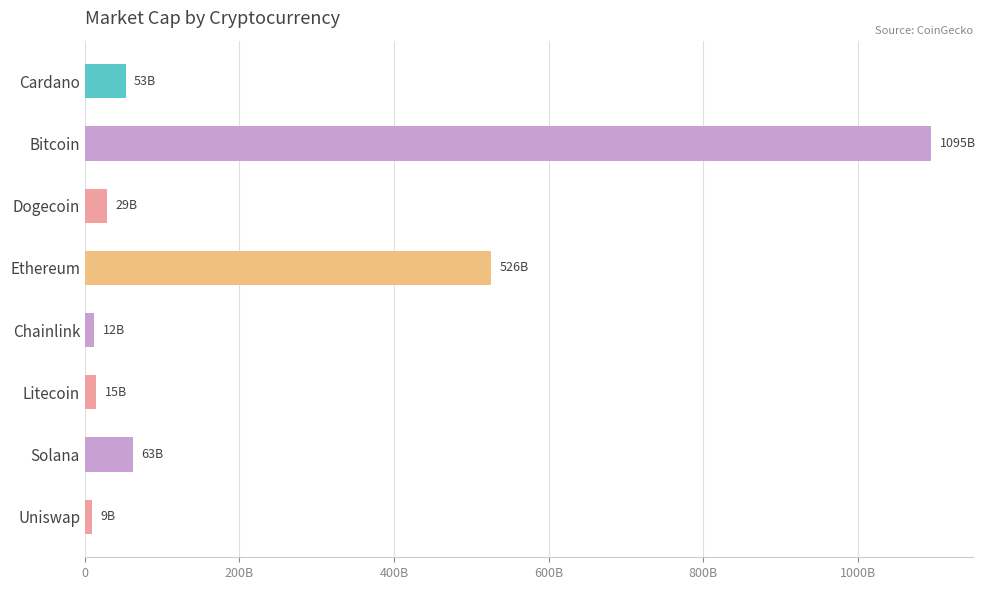

What is the sum of all values?

1801870535852